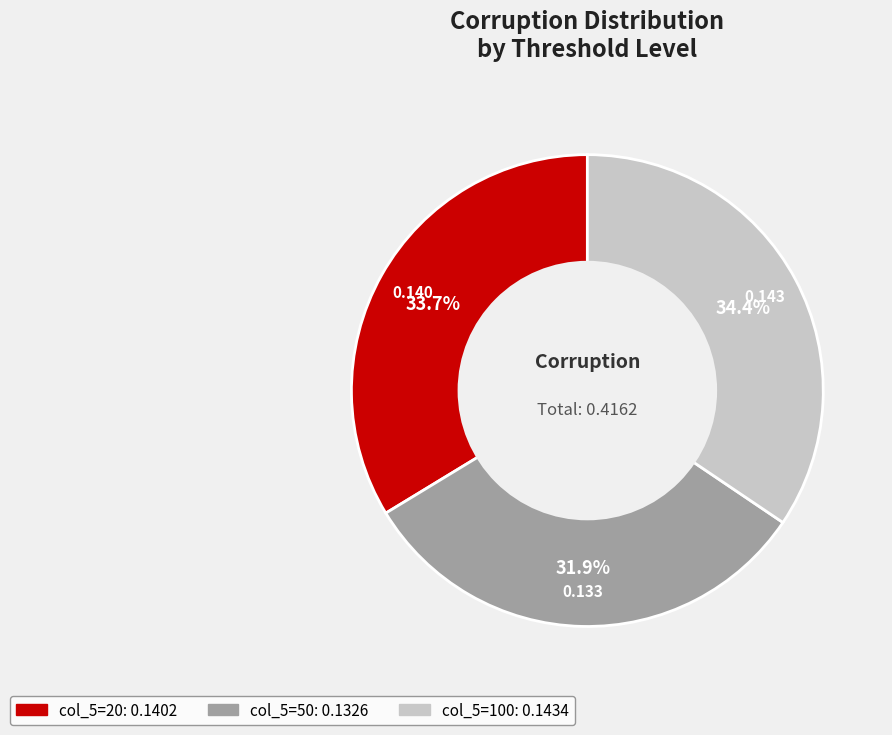

To the nearest percent, what is the average slice percentage?

33%